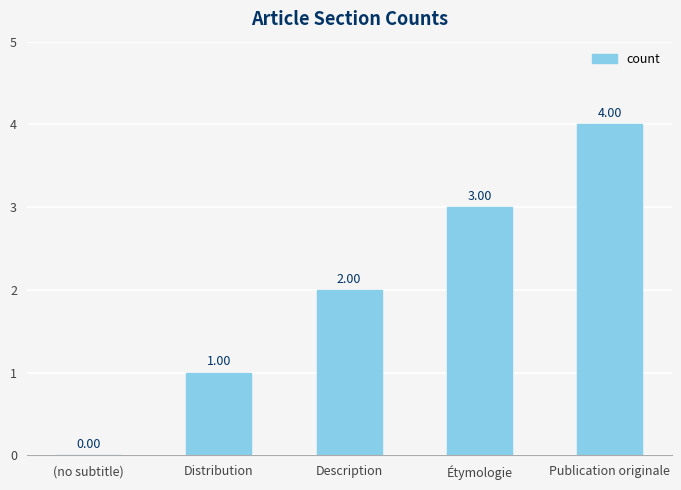

Which label corresponds to the largest value in the chart?

Publication originale